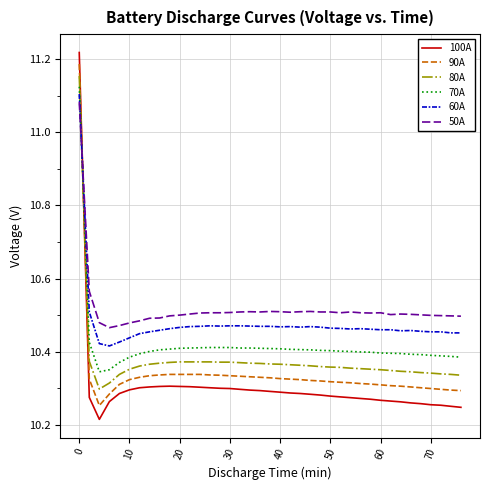

List the series in order of their overall mean, lowest first.

100A, 90A, 80A, 70A, 60A, 50A